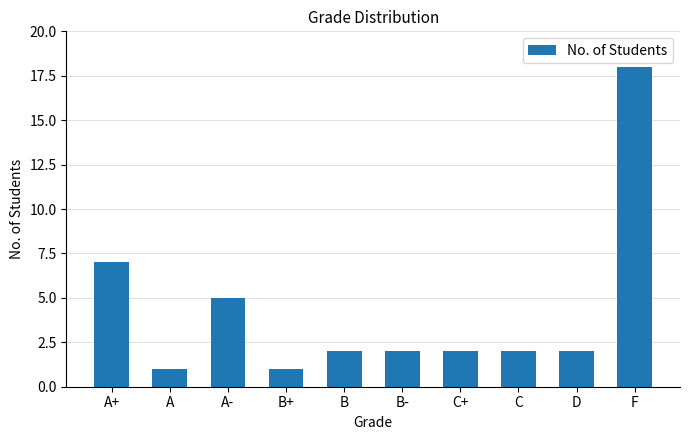

Is it true that the value at A+ is 7?

True